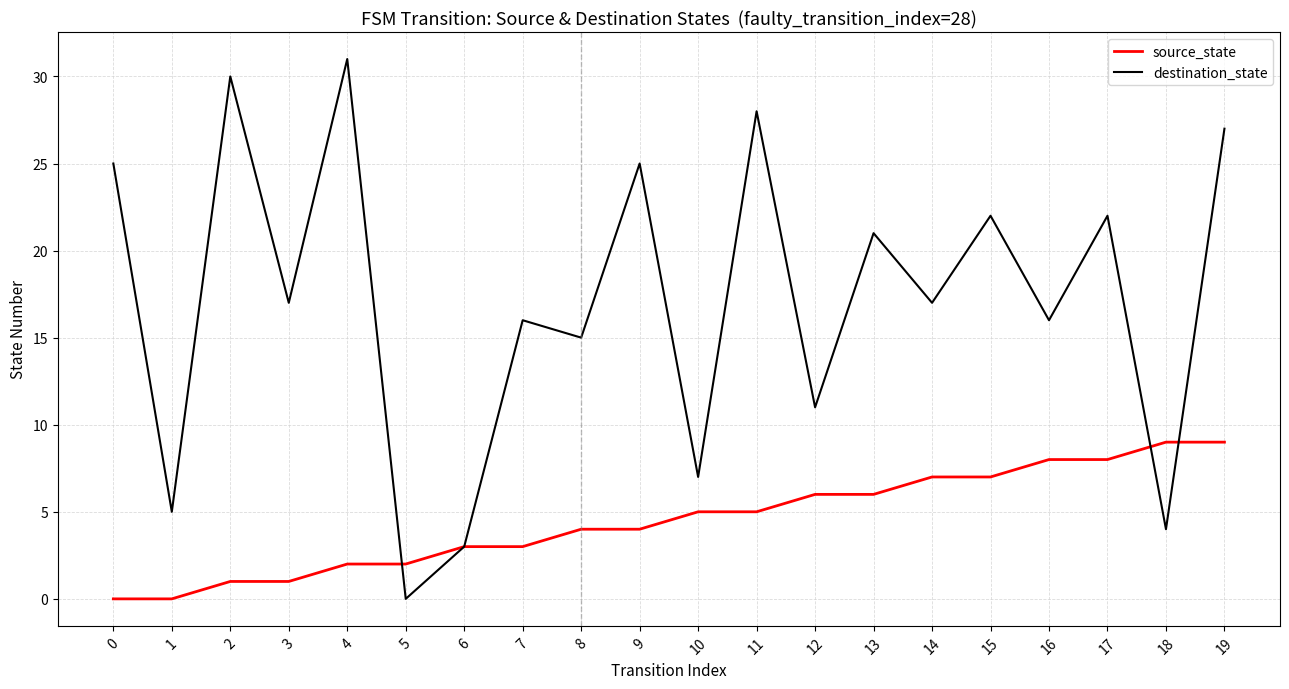

What is the spread (max minus min) of values at 10?

2